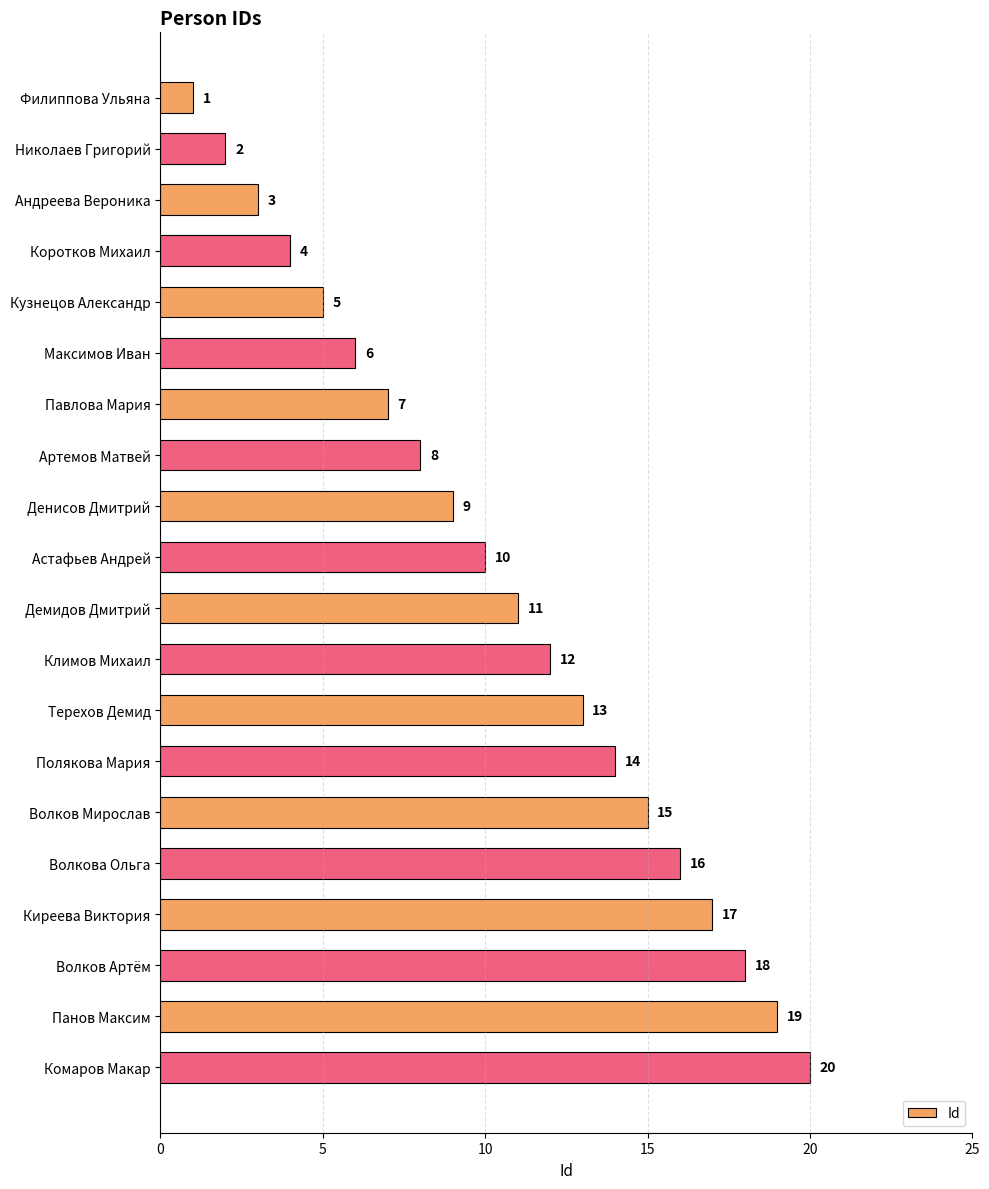

True or false: the data shows 4 at Волков Артём.

False